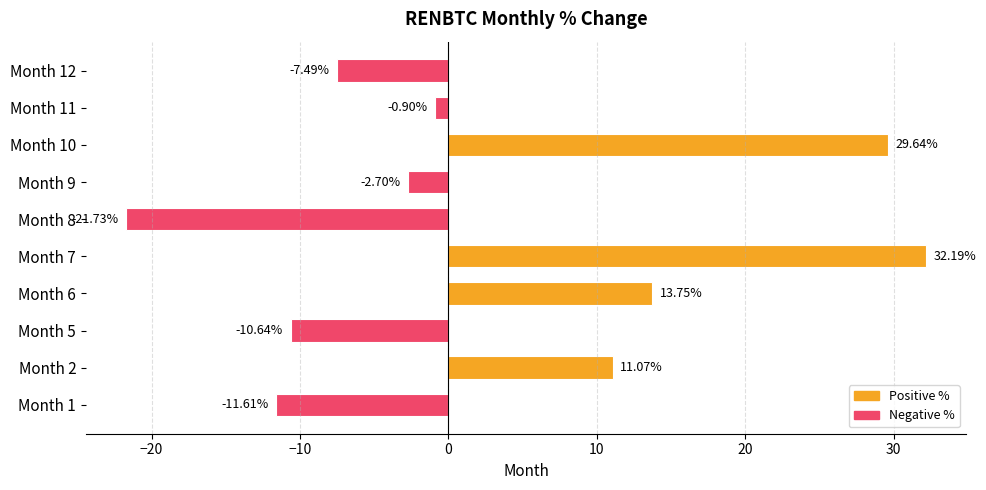

How many negative values are there?

6